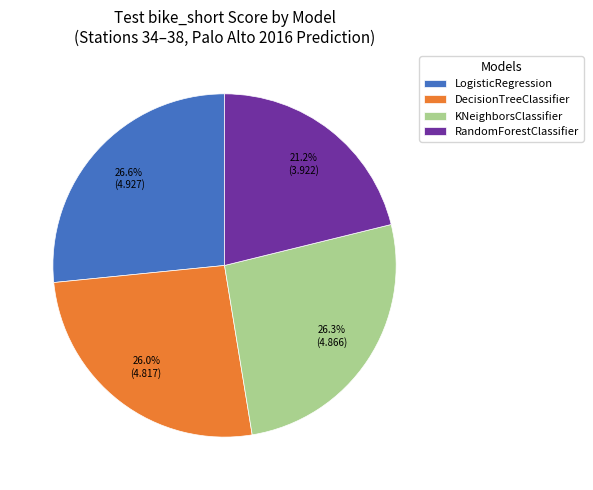

Which category has the smallest portion of the pie?

RandomForestClassifier